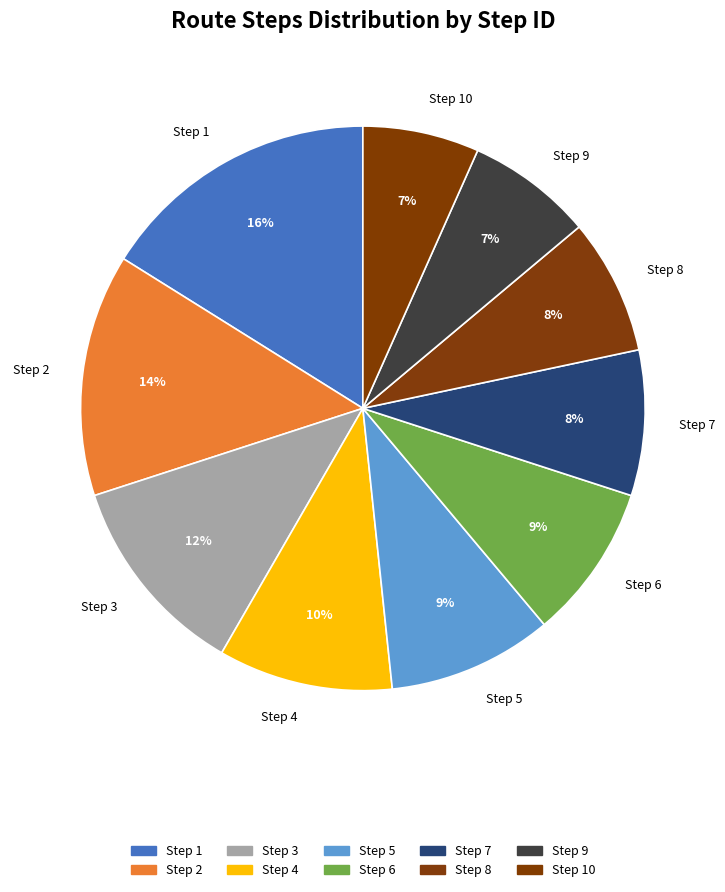

How many segments does this pie chart have?

10